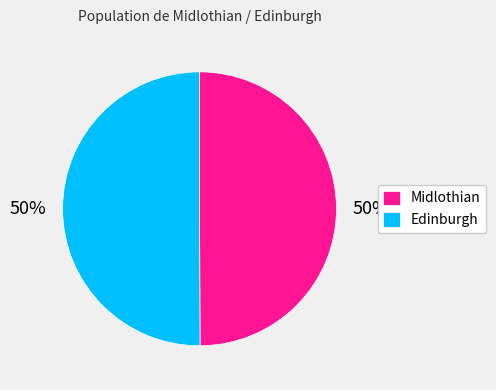

To the nearest percent, what percentage of the pie is Midlothian?

50%